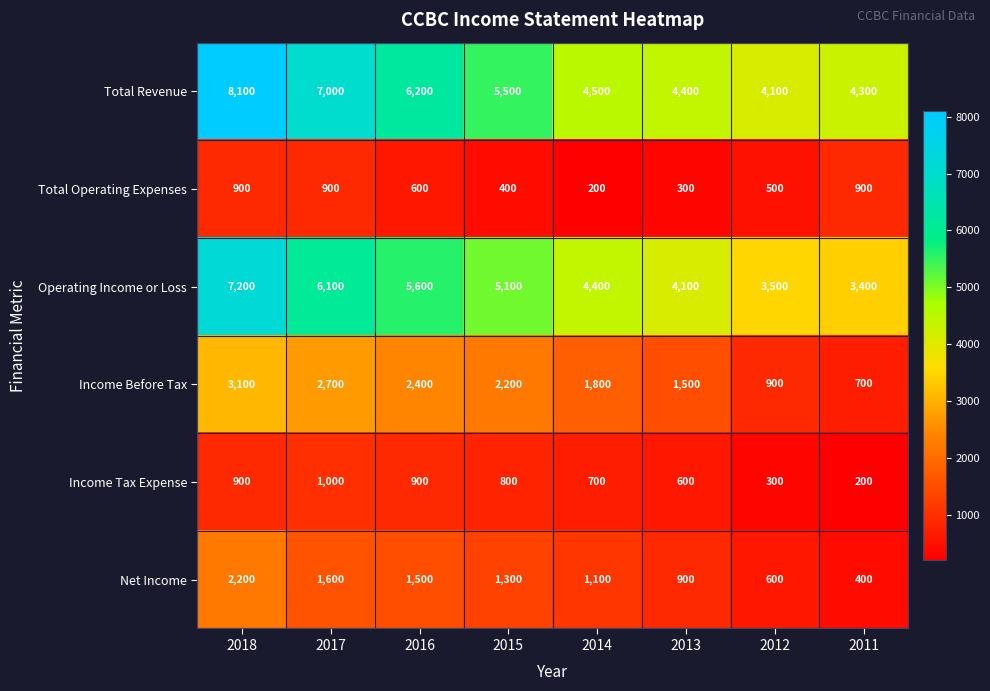

What is the maximum value shown in the chart?

8100